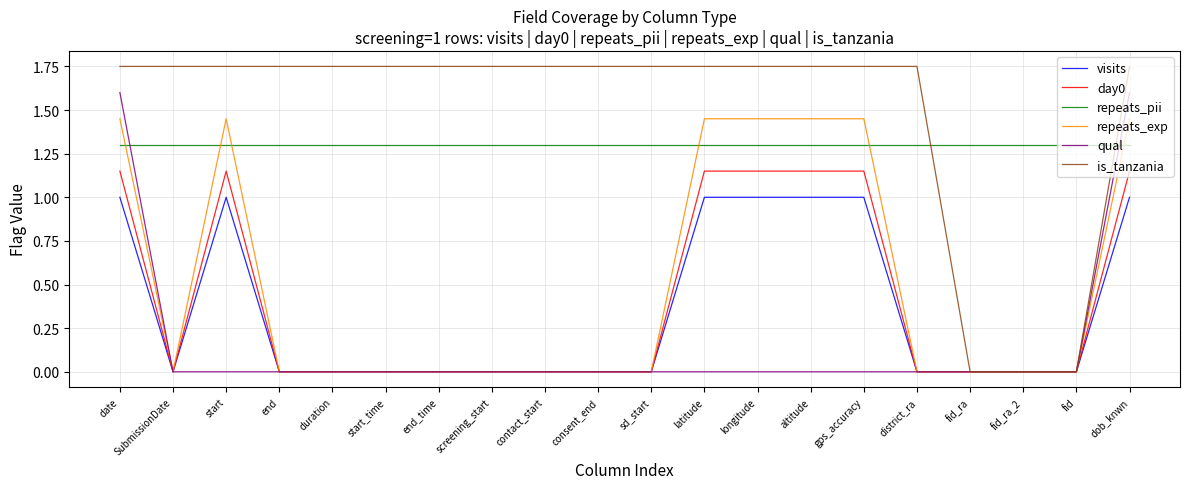

What position from the right is start?

18